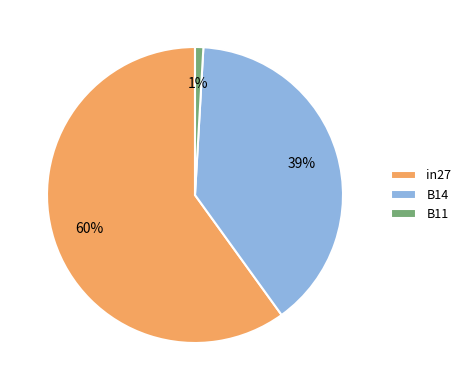

Which has a higher value, in27 or B14?

in27